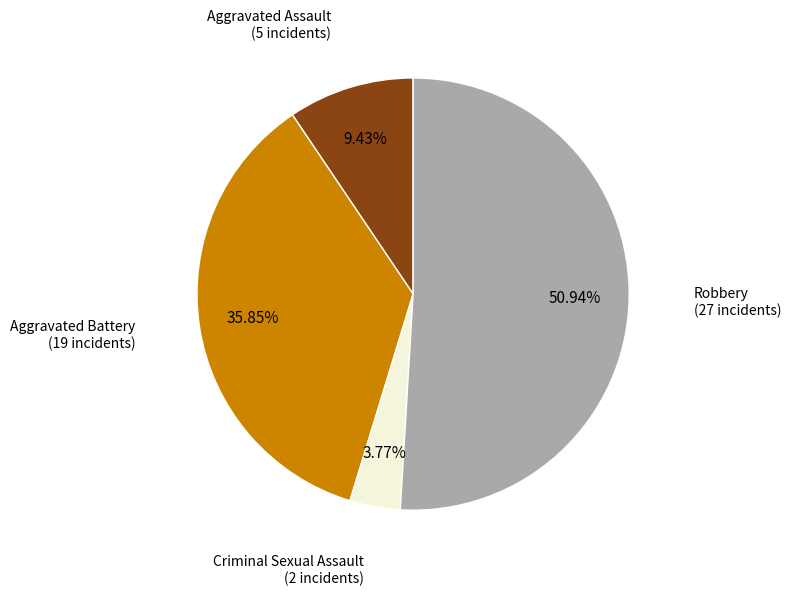

Count the number of slices in the pie.

4